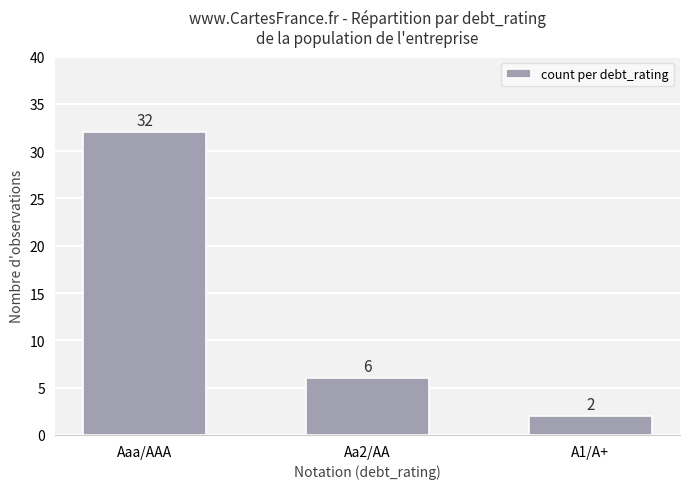

At which label is the value closest to 17?

Aa2/AA